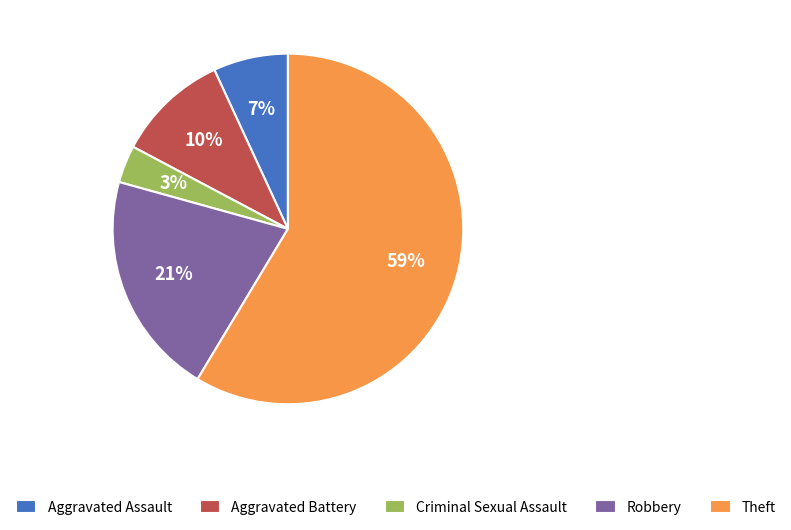

Do Robbery and Aggravated Battery together represent more than half of the pie?

No